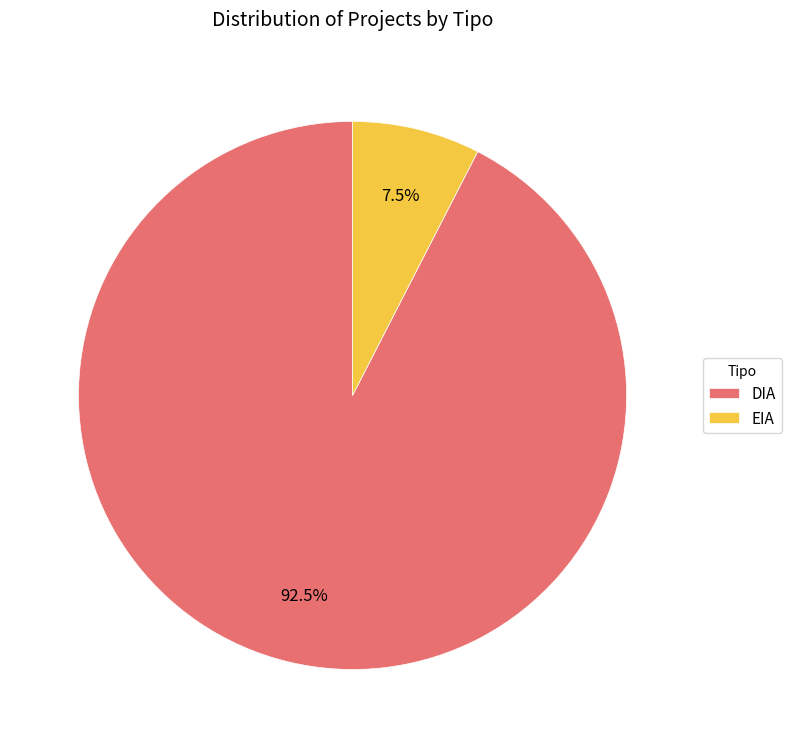

The EIA slice represents 1% of the pie. True or false?

False